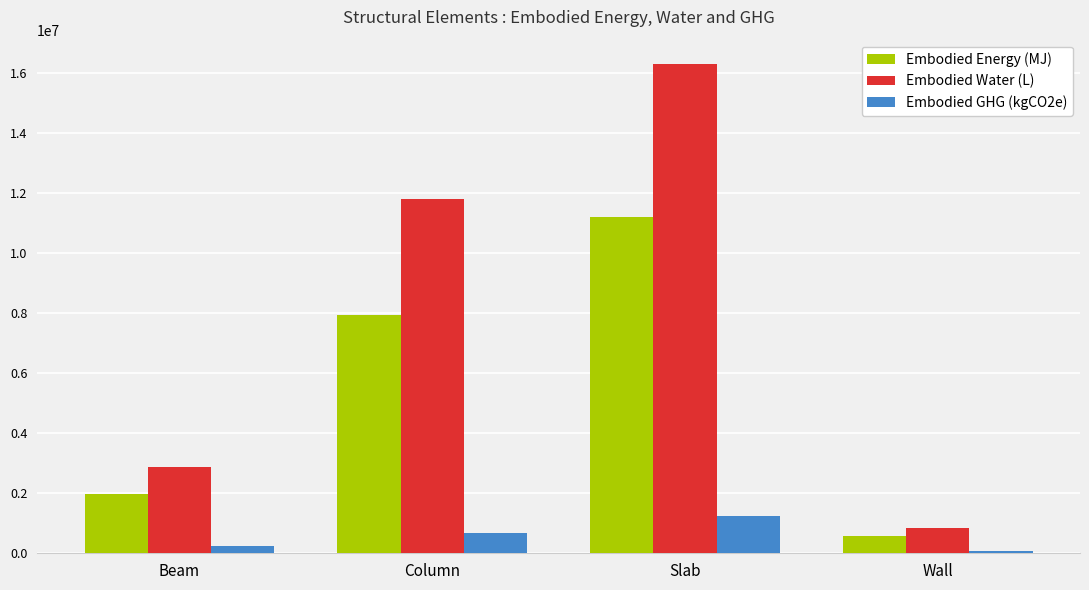

Rank the categories by Embodied Energy (MJ) value from lowest to highest.

Wall, Beam, Column, Slab